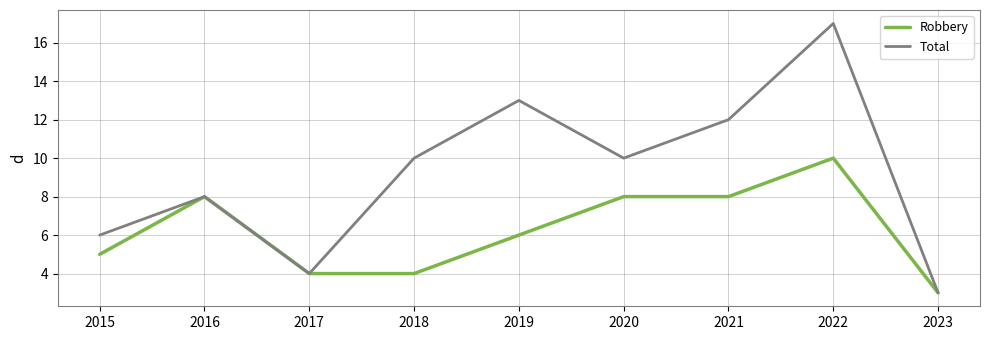

How many values in the Robbery series are below 6?

4